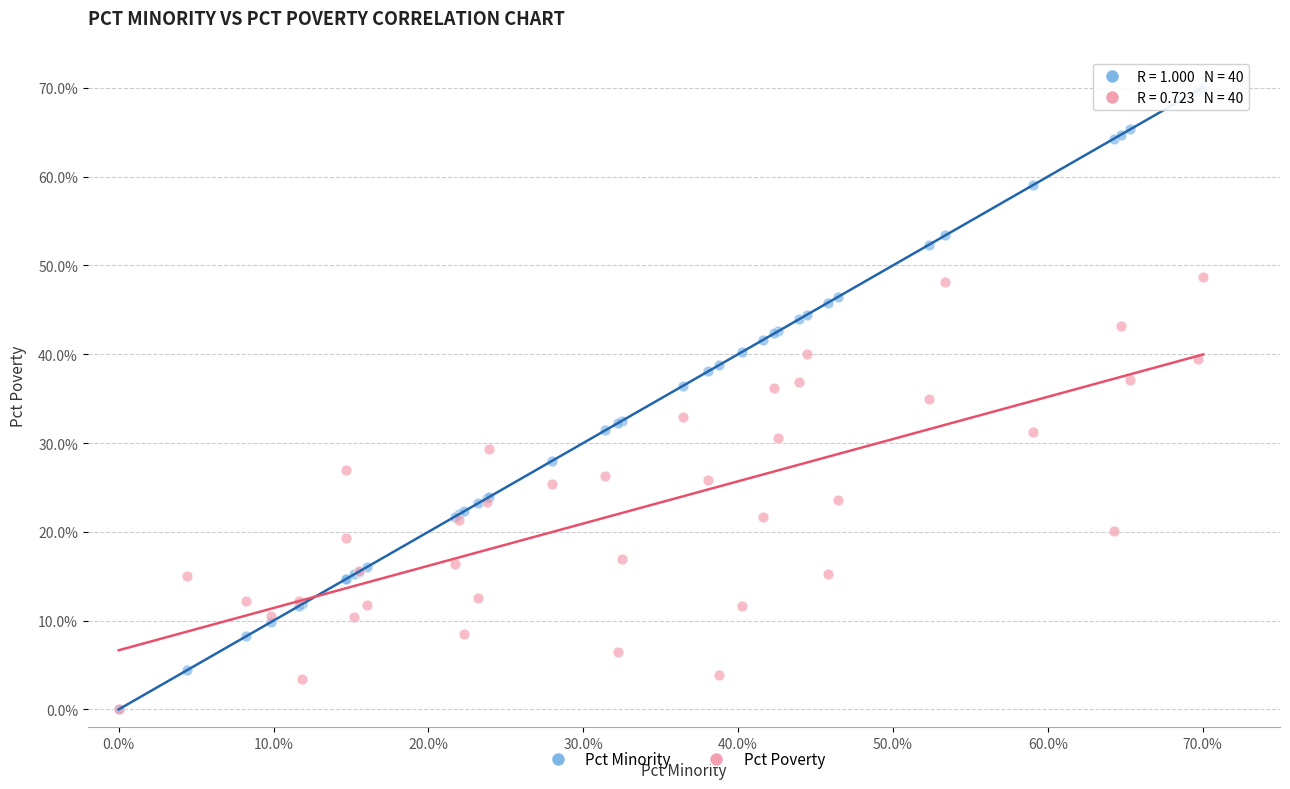

What are all the series names shown in the legend?

Pct Minority, Pct Poverty